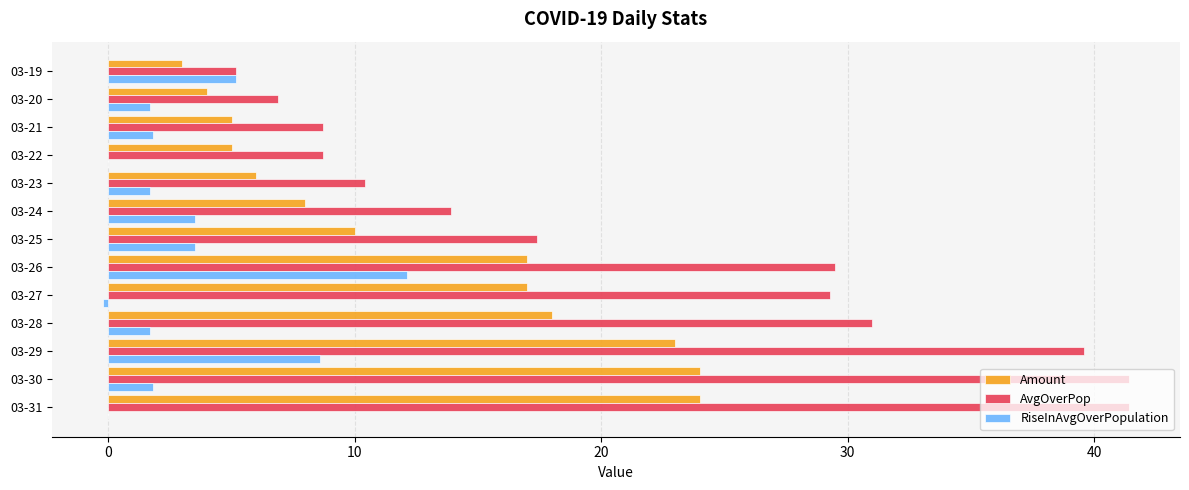

The AvgOverPop series shows 11.4 at 03-21. True or false?

False